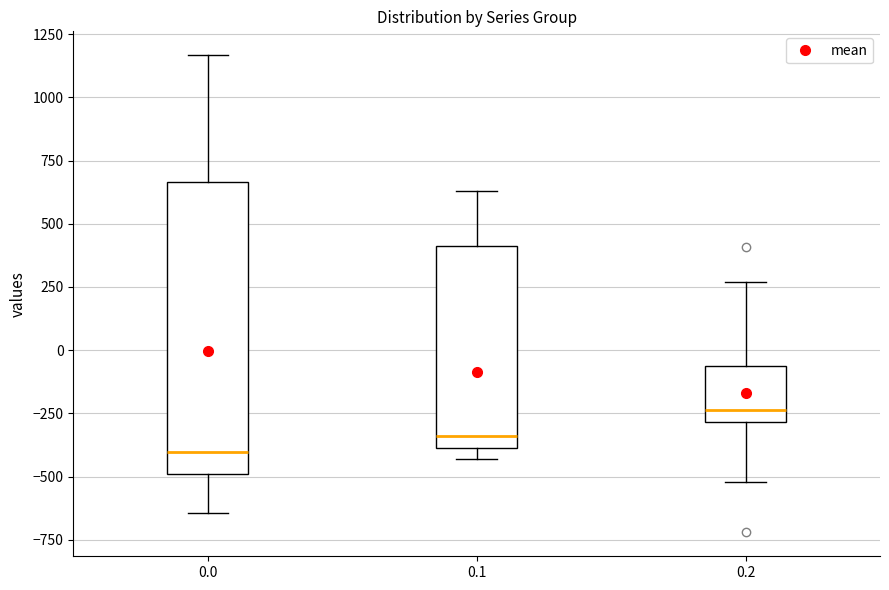

Reading left to right, transcribe this box plot: for each box, give where its median line is, the range the box spans, and where its two whiskers end, as read against the y-axis. The values are not printed on the chart, so give them approximately, as read against the axis.

0.0: median -400, box -500 to 650, whiskers -650 to 1150
0.1: median -350, box -400 to 400, whiskers -450 to 650
0.2: median -250, box -300 to -50, whiskers -500 to 250